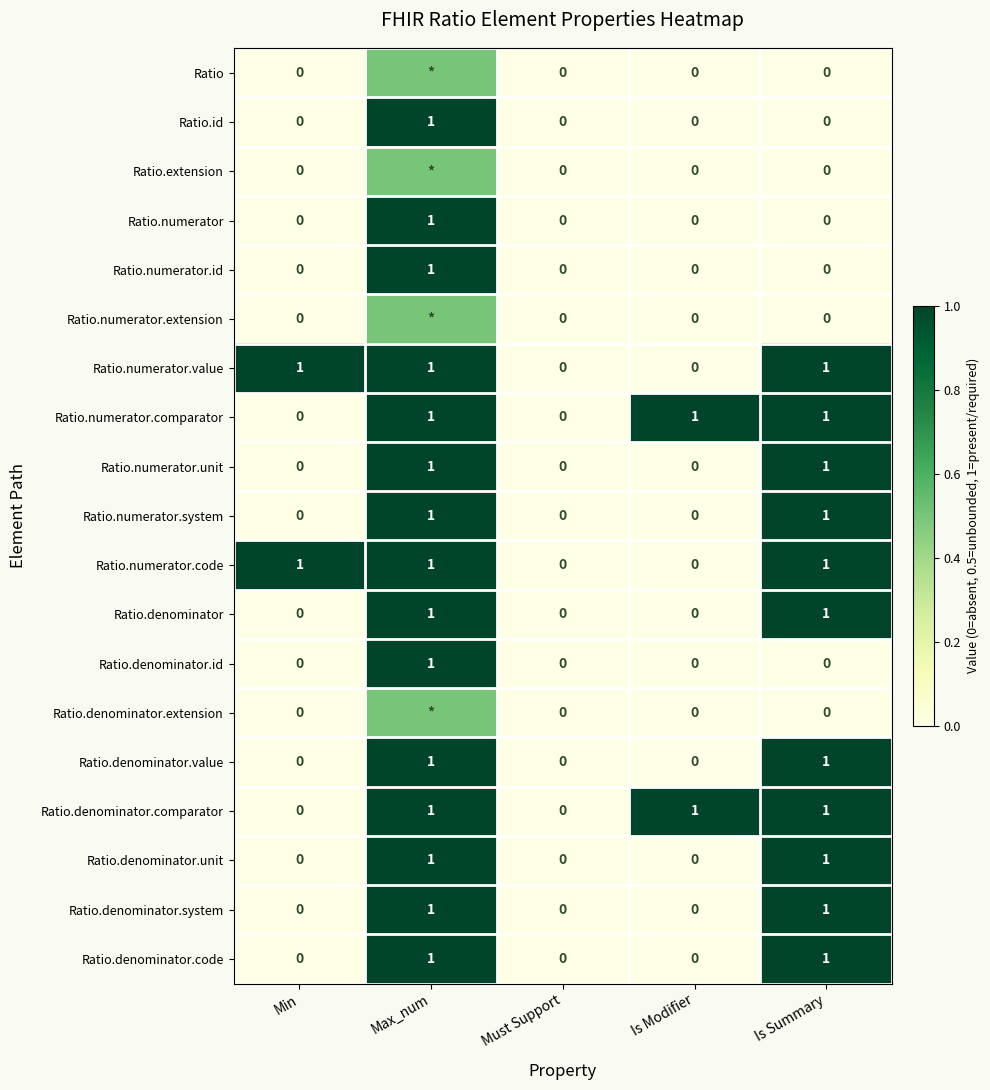

What is the maximum value for Ratio.denominator.id?

1.0